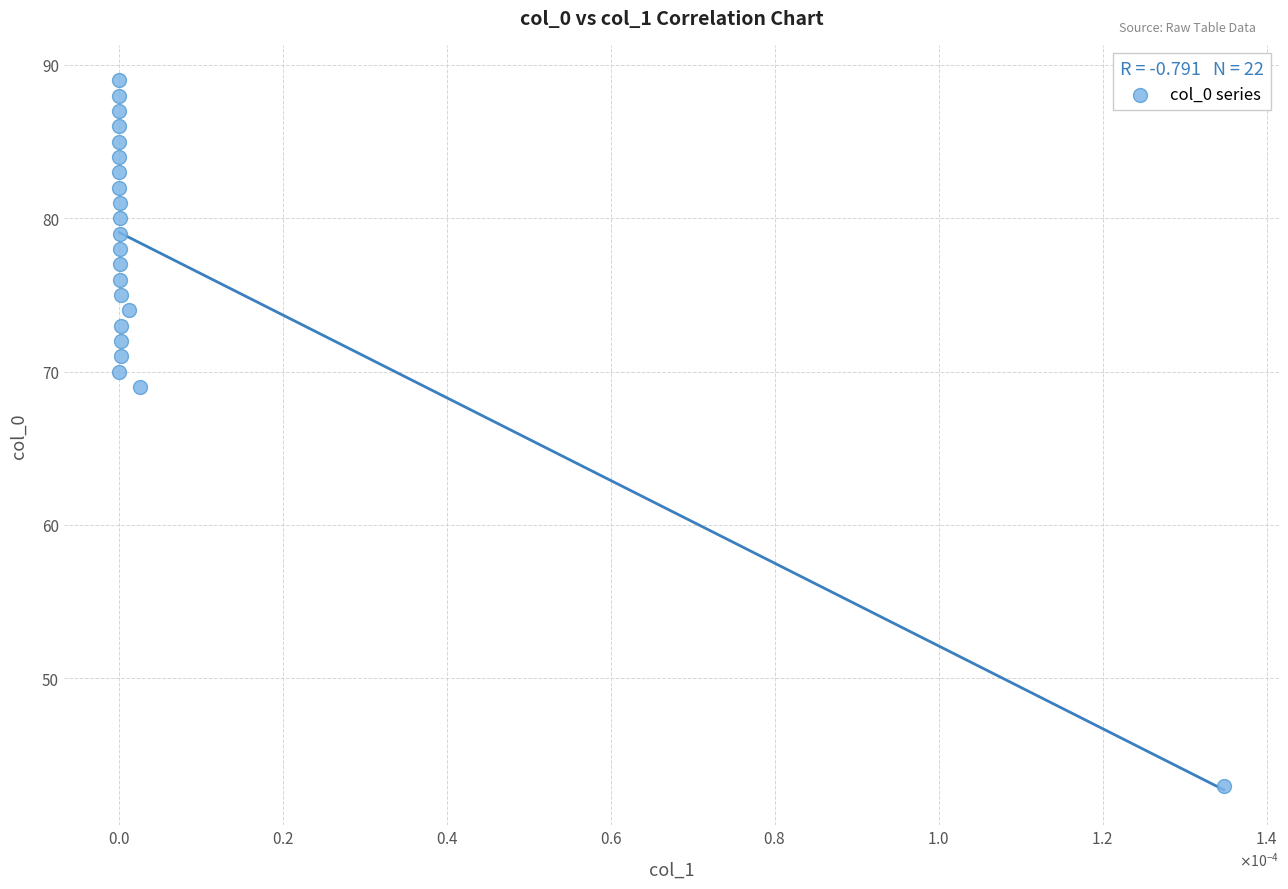

What is the range of Y values (max minus min)?

46